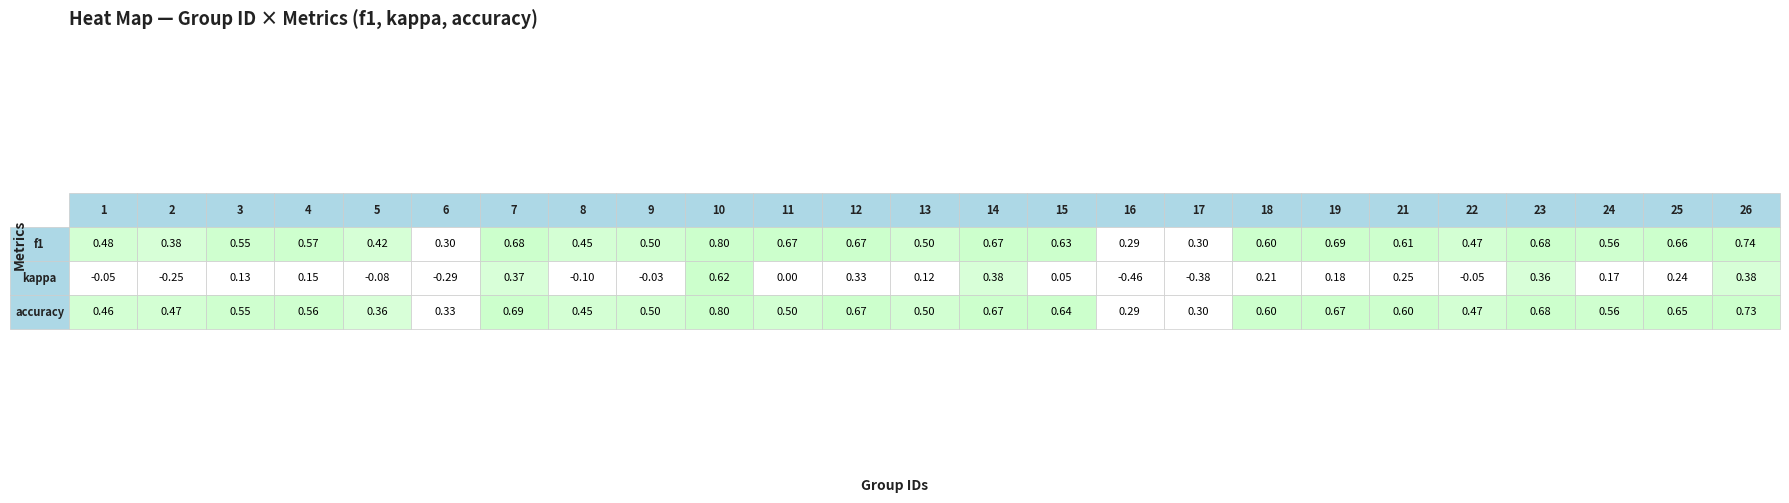

Reading left to right, extract all data points from this chart.

f1: 1=0.5	2=0.4	3=0.5	4=0.6	5=0.4	6=0.3	7=0.7	8=0.5	9=0.5	10=0.8	11=0.7	12=0.7	13=0.5	14=0.7	15=0.6	16=0.3	17=0.3	18=0.6	19=0.7	21=0.6	22=0.5	23=0.7	24=0.6	25=0.7	26=0.7
kappa: 1=-0.0	2=-0.2	3=0.1	4=0.2	5=-0.1	6=-0.3	7=0.4	8=-0.1	9=-0.0	10=0.6	11=0.0	12=0.3	13=0.1	14=0.4	15=0.1	16=-0.5	17=-0.4	18=0.2	19=0.2	21=0.2	22=-0.1	23=0.4	24=0.2	25=0.2	26=0.4
accuracy: 1=0.5	2=0.5	3=0.6	4=0.6	5=0.4	6=0.3	7=0.7	8=0.5	9=0.5	10=0.8	11=0.5	12=0.7	13=0.5	14=0.7	15=0.6	16=0.3	17=0.3	18=0.6	19=0.7	21=0.6	22=0.5	23=0.7	24=0.6	25=0.6	26=0.7